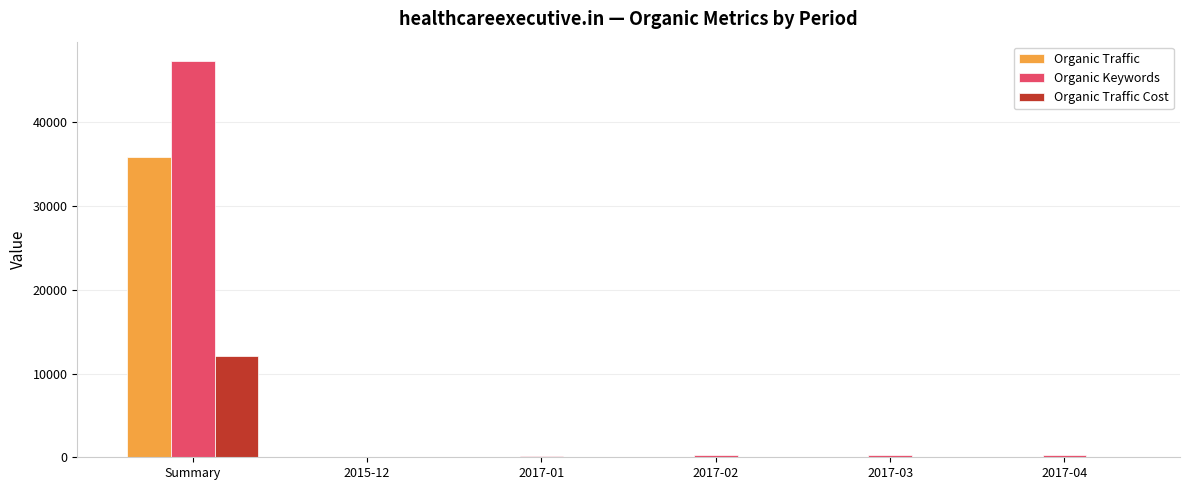

What is the maximum value for Organic Traffic Cost?

12134